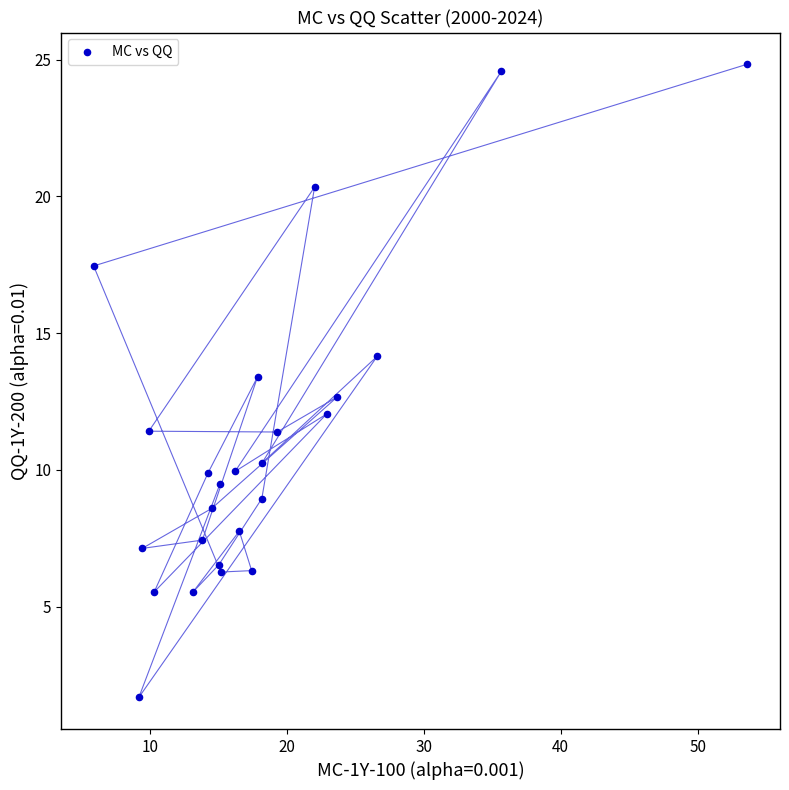

What is the range of X values (max minus min)?

47.7